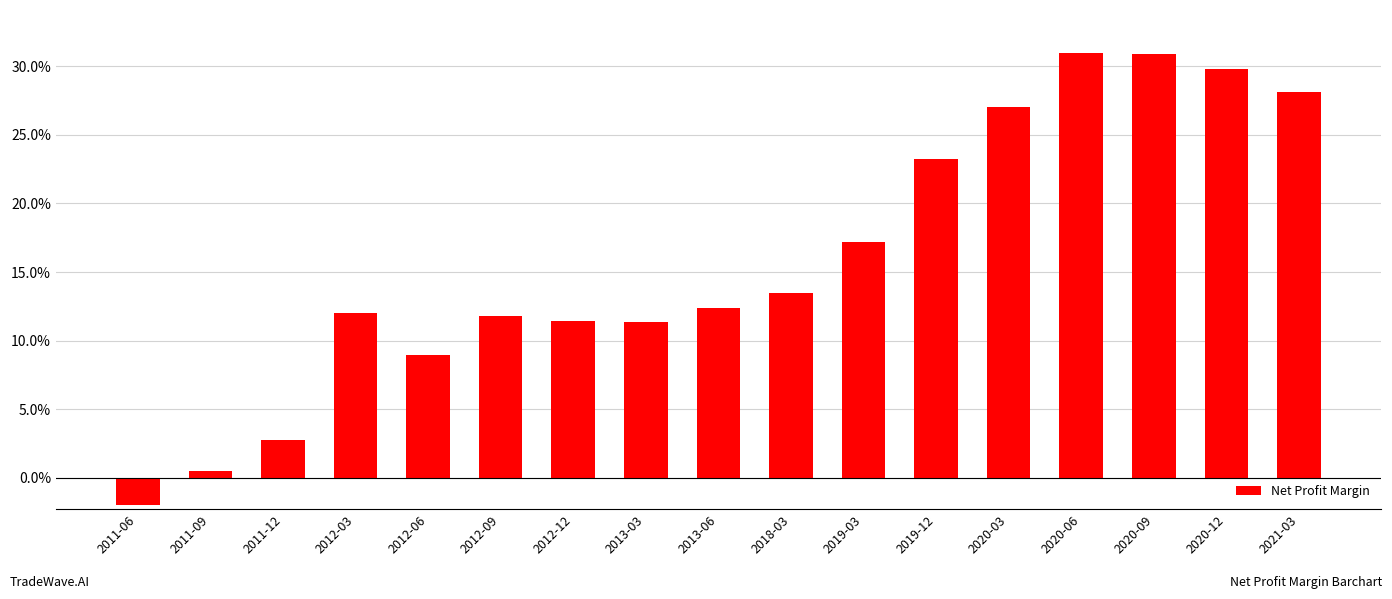

Are the bars grouped side by side (vs. stacked)?

No